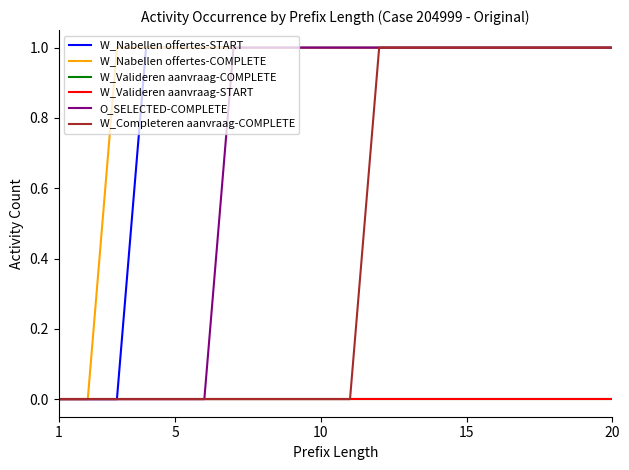

What is the highest value of the W_Nabellen offertes-COMPLETE series?

1